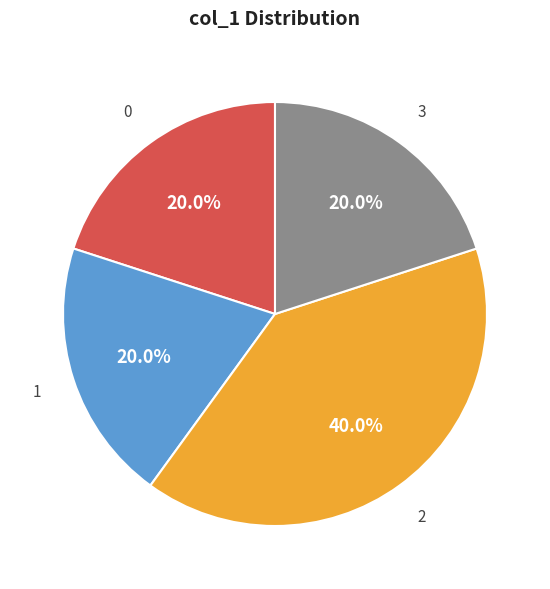

Is there a majority slice in this chart?

No